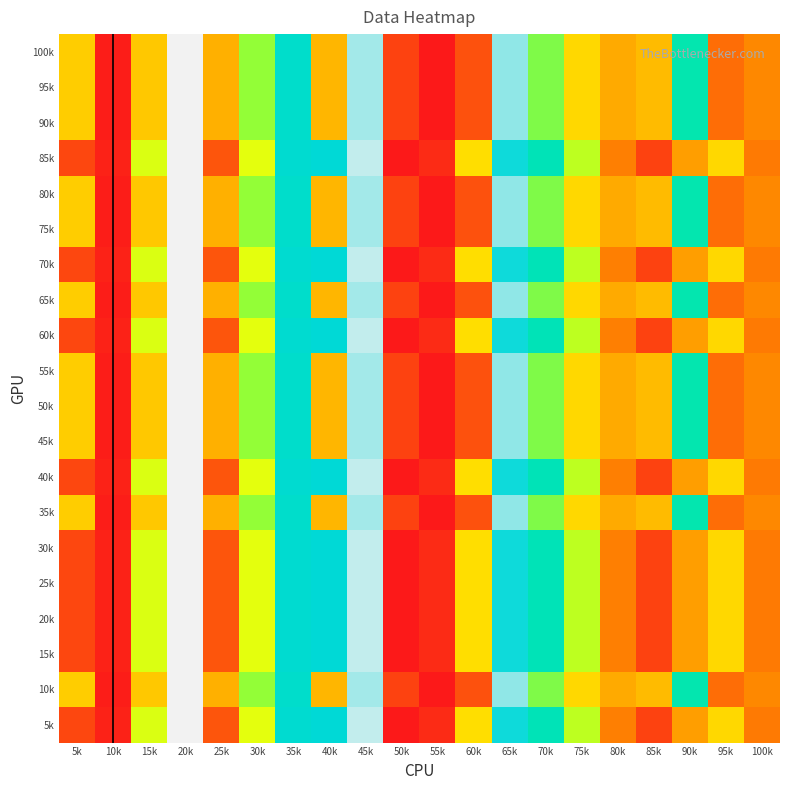

What is the total value across all series at 65k?

1808